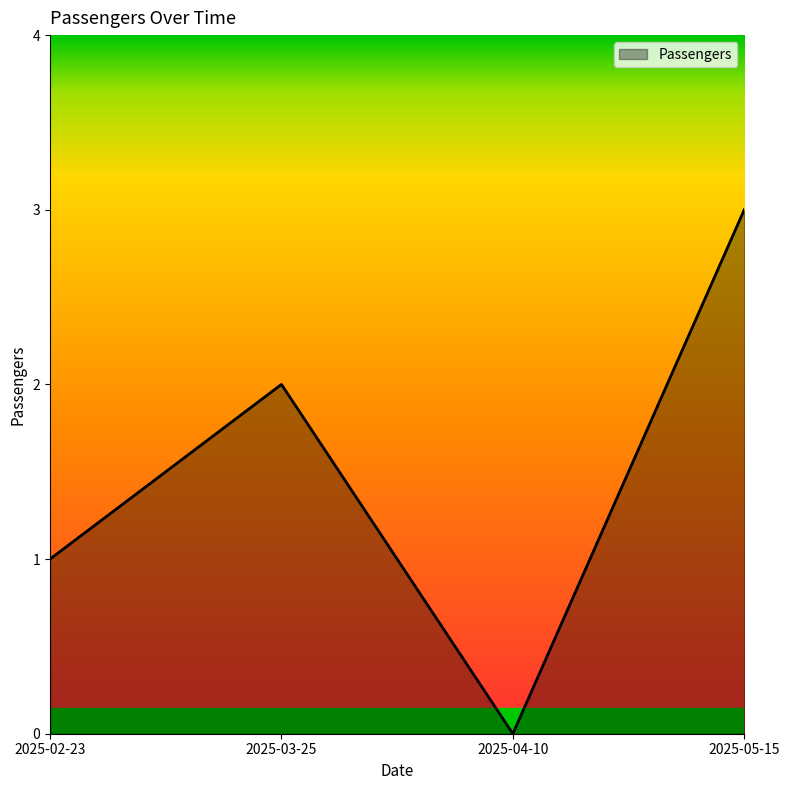

Which label corresponds to the smallest value in the chart?

2025-04-10